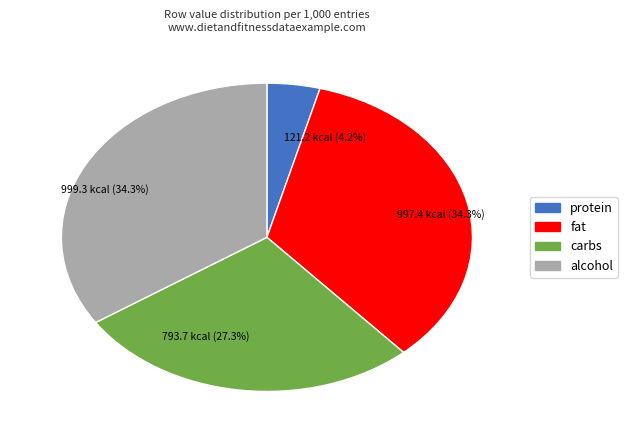

Is there any slice that represents more than half of the pie?

No